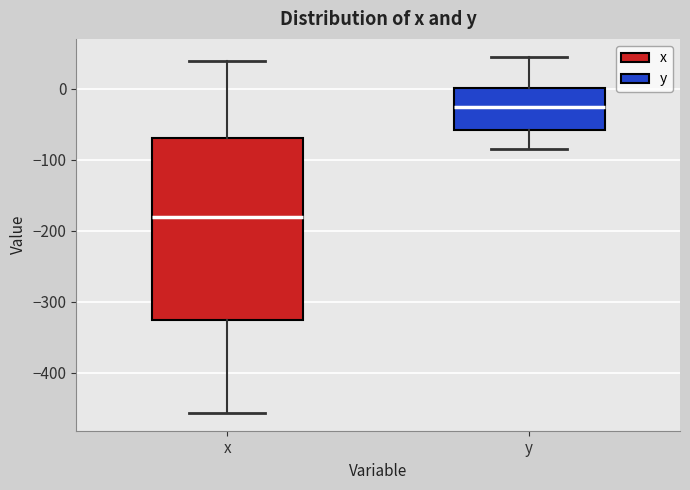

Comparing the boxes themselves (not the whiskers), which one is the tallest?

x